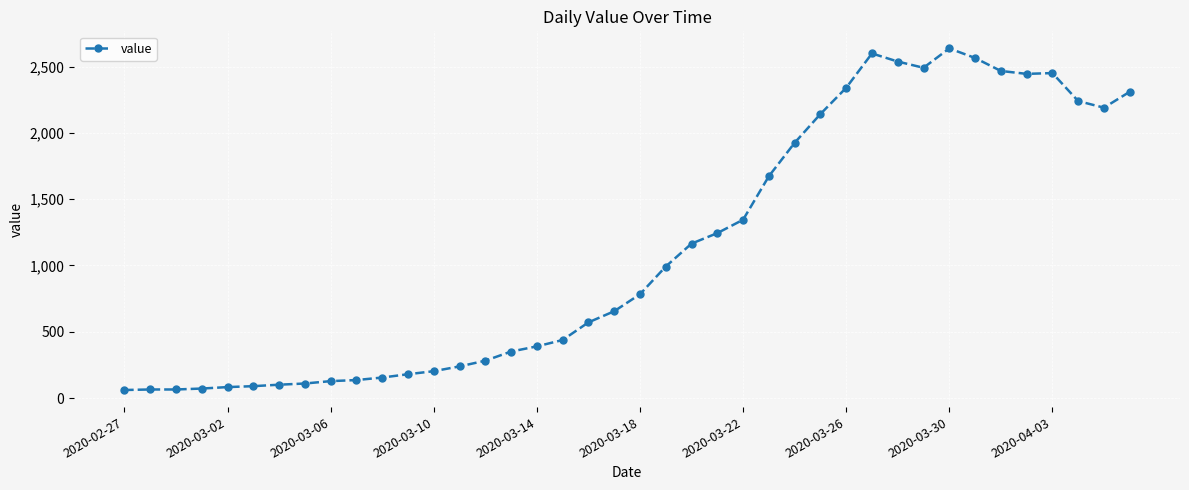

What is the difference between the maximum and second lowest values?

2572